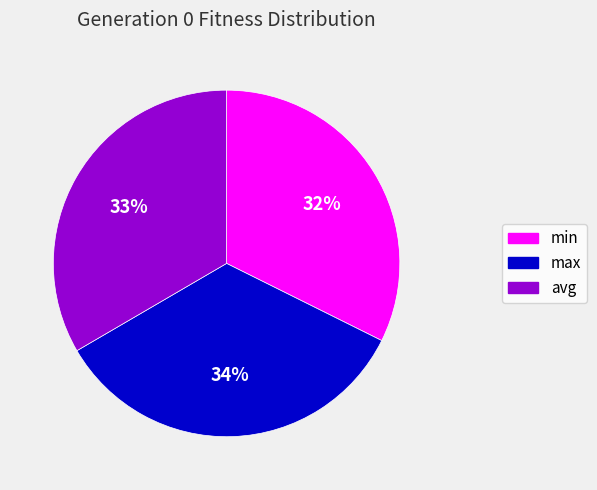

Do min and avg together represent more than half of the pie?

Yes